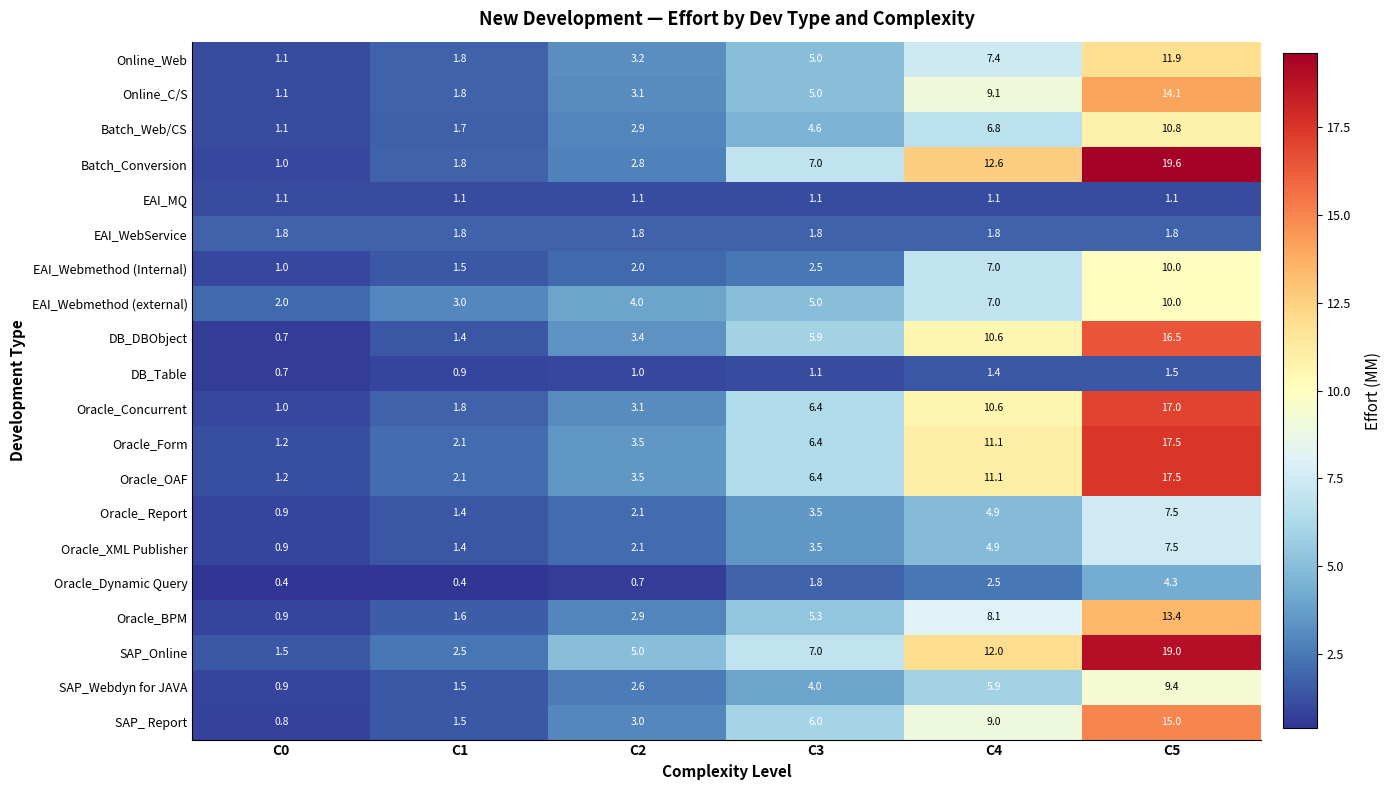

Rank the categories by Oracle_Form value from lowest to highest.

C0, C1, C2, C3, C4, C5